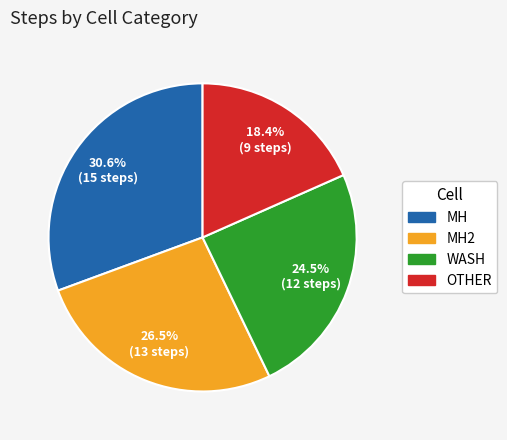

To the nearest percent, what is the difference between the largest and smallest slice percentages?

12%